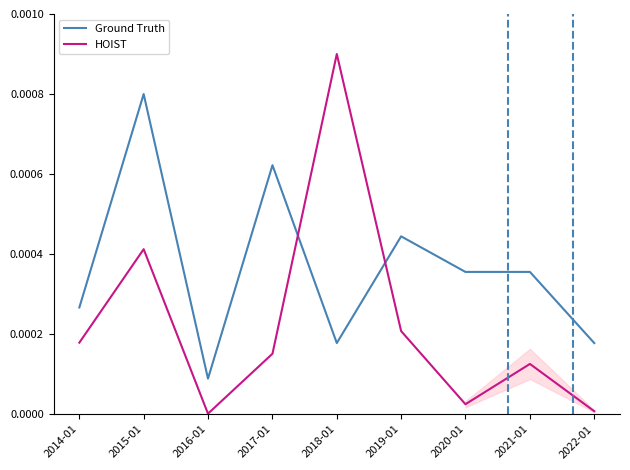

True or false: Ground Truth has more than 0 interior local peaks.

True